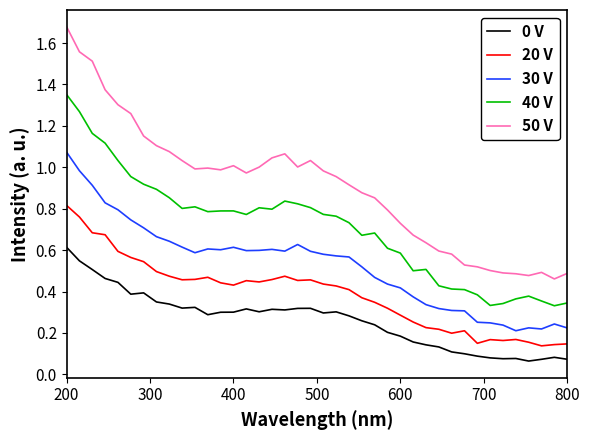

Which series has the largest total across all categories?

50 V